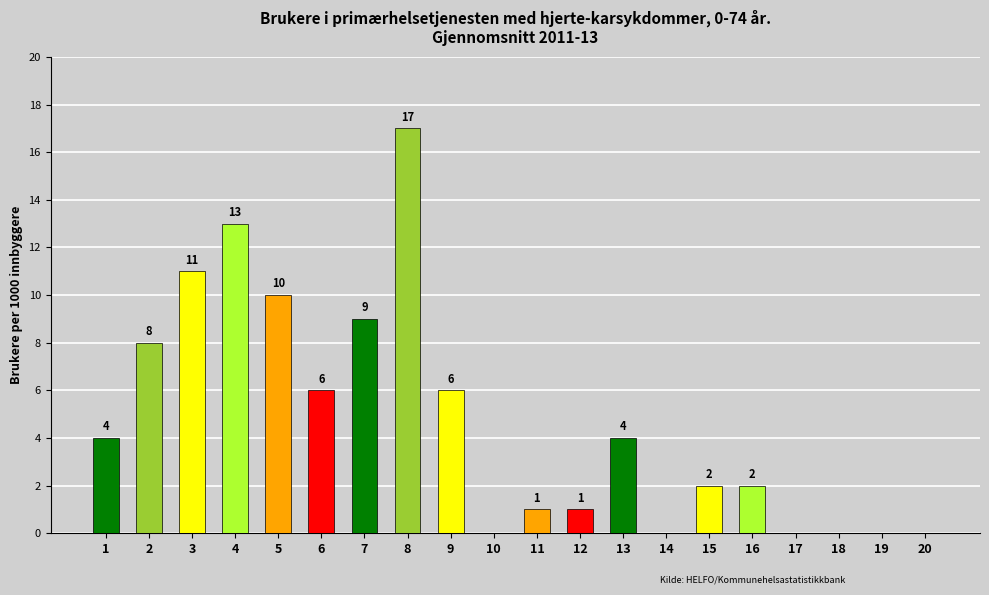

True or false: the data shows 8 at 17.

False